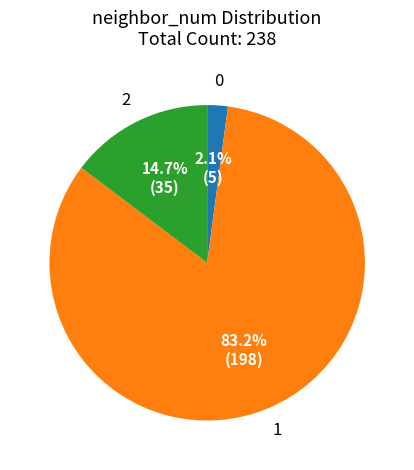

How many slices are in this pie chart?

3